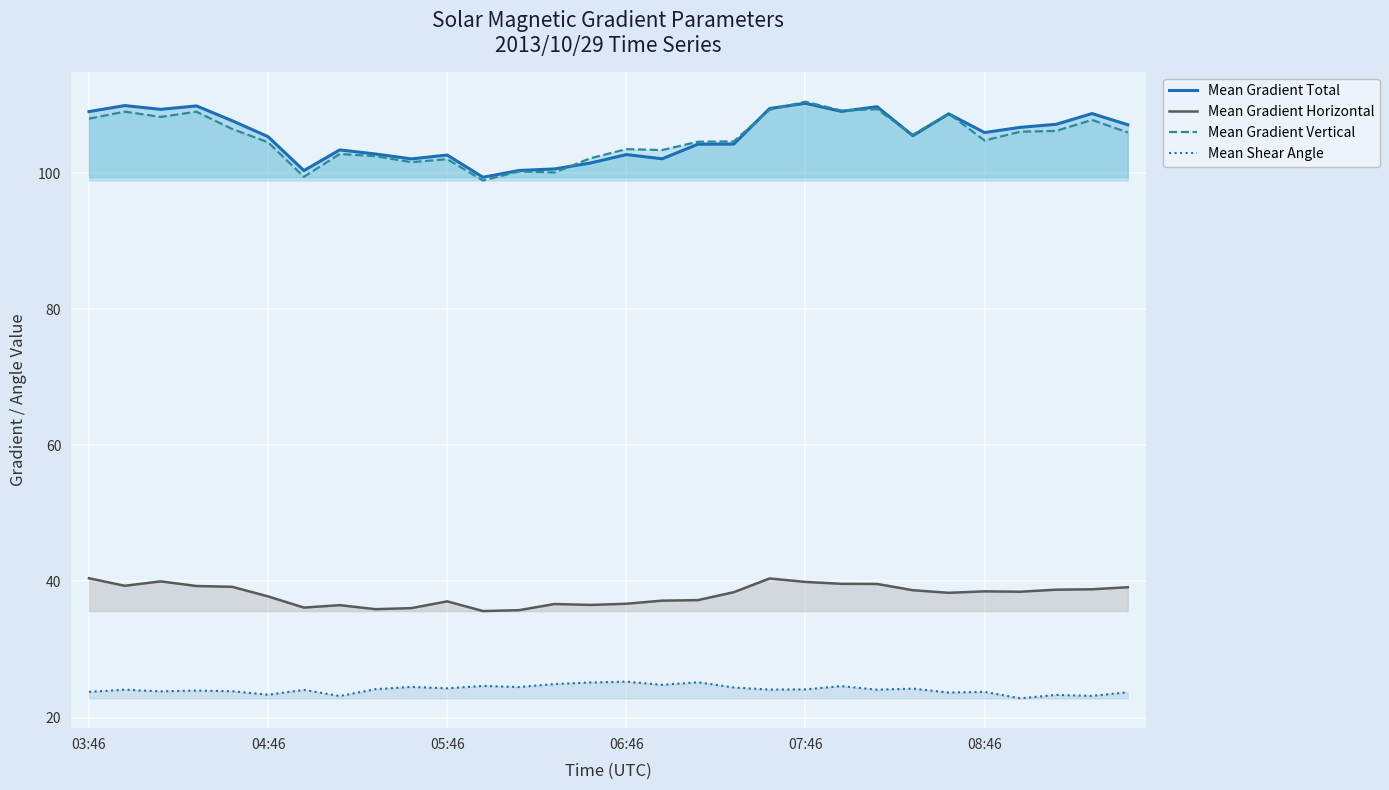

True or false: Mean Gradient Horizontal and Mean Gradient Vertical cross at least once.

False